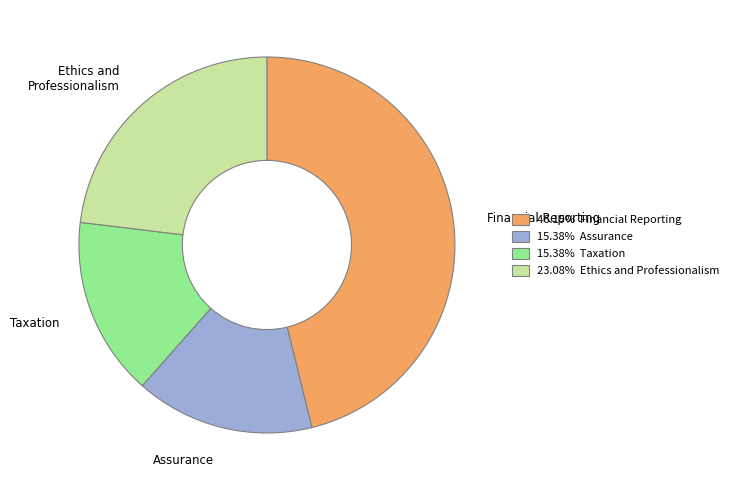

Is there any slice that represents more than half of the pie?

No